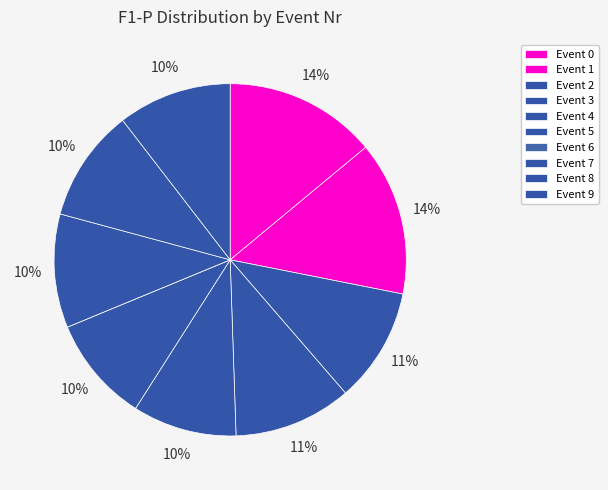

Is there any slice that represents more than half of the pie?

No